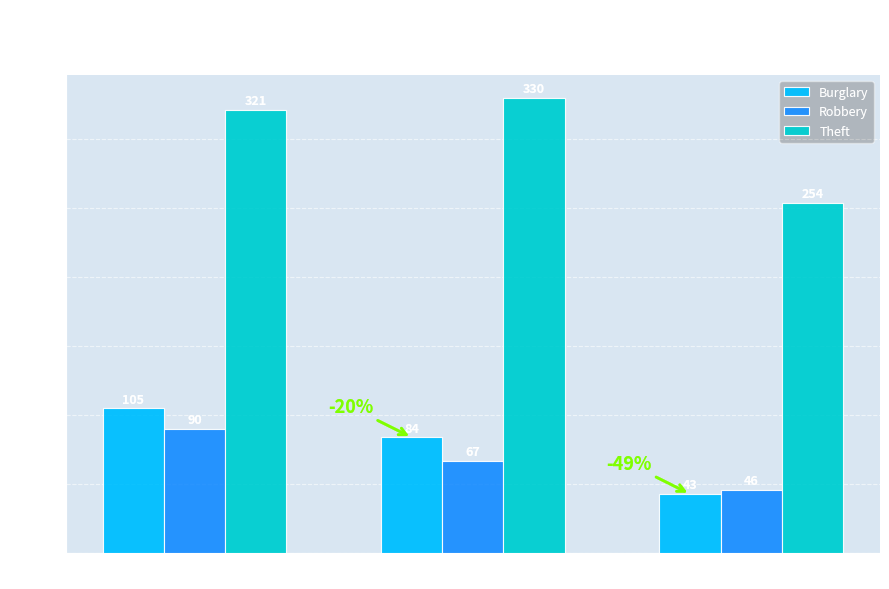

What is the average value of the Robbery series?

68